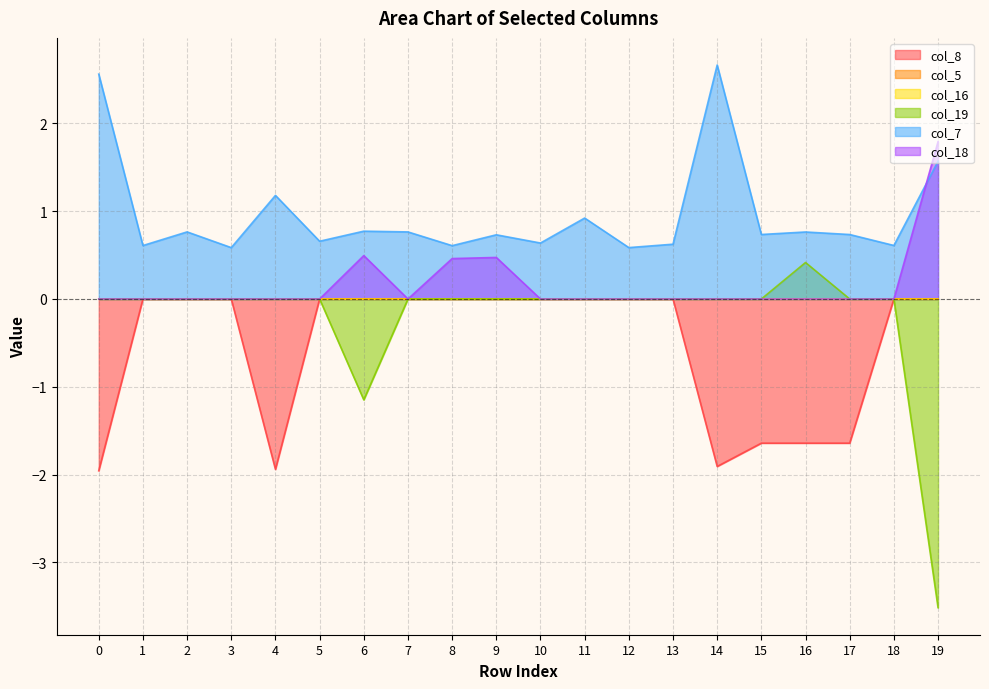

Between 3 and 4, which series saw the biggest shift?

col_8